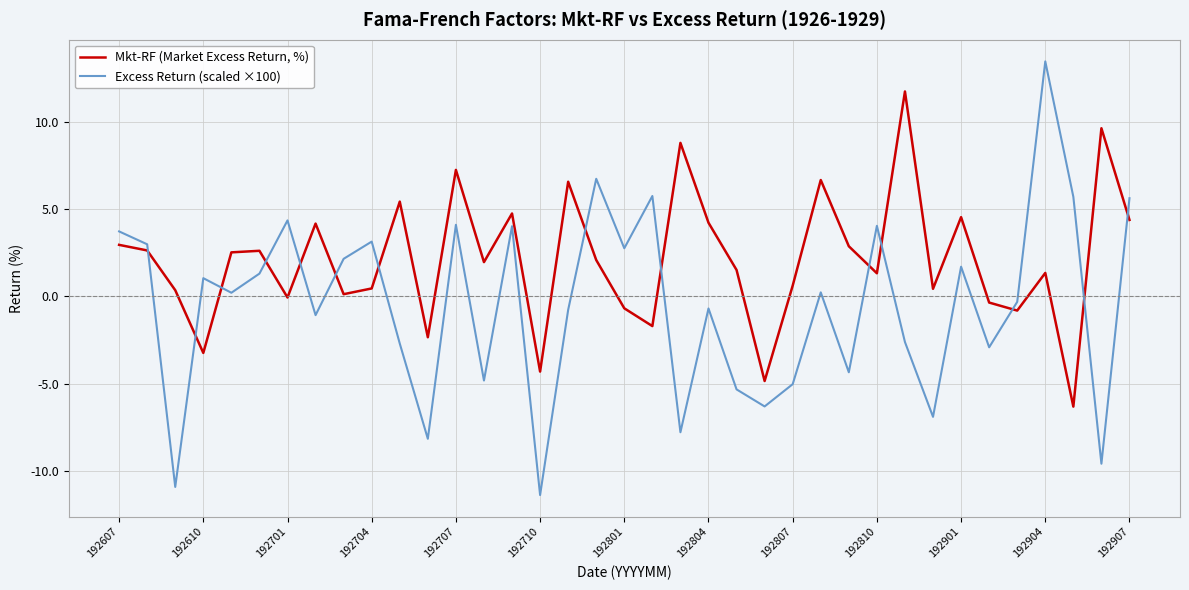

What is the difference between the maximum and minimum values in the Excess Return (scaled ×100) series?

24.9